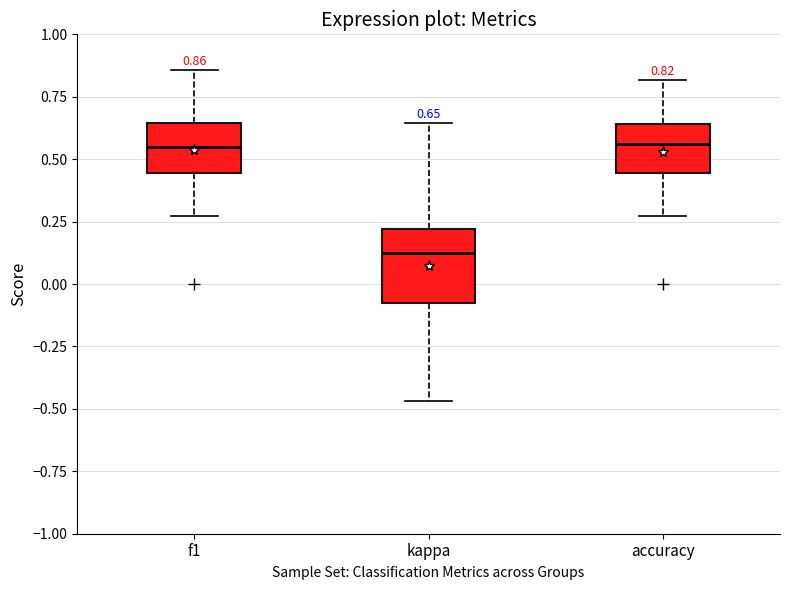

Comparing the boxes themselves (not the whiskers), which one is the tallest?

kappa